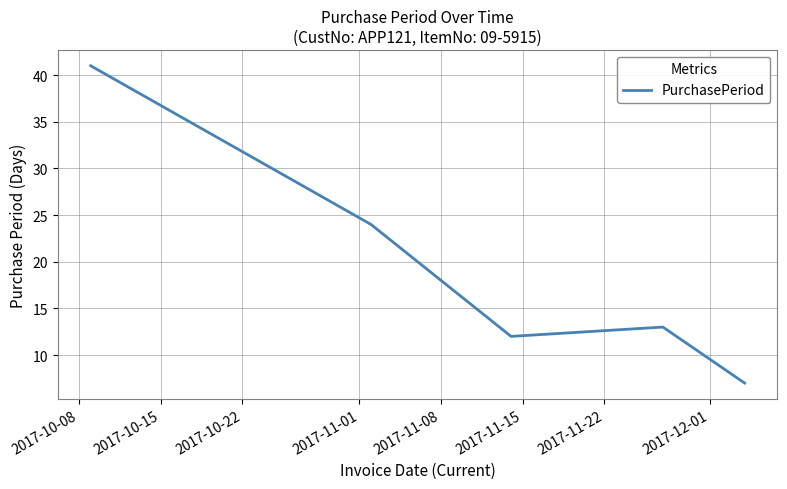

What is the average value?

19